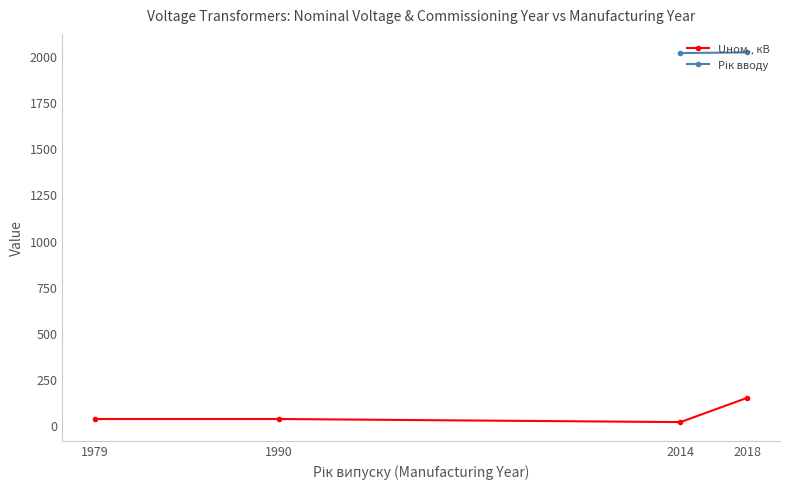

What is the value of the Uном., кВ point at the 2nd from the left?

35.0